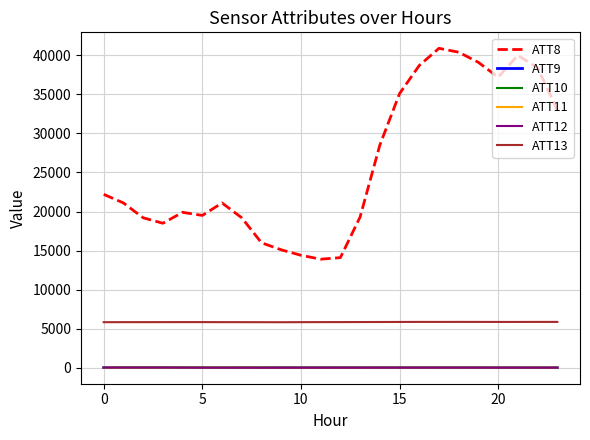

What is the difference between the second highest and second lowest values in the ATT10 series?

15.3